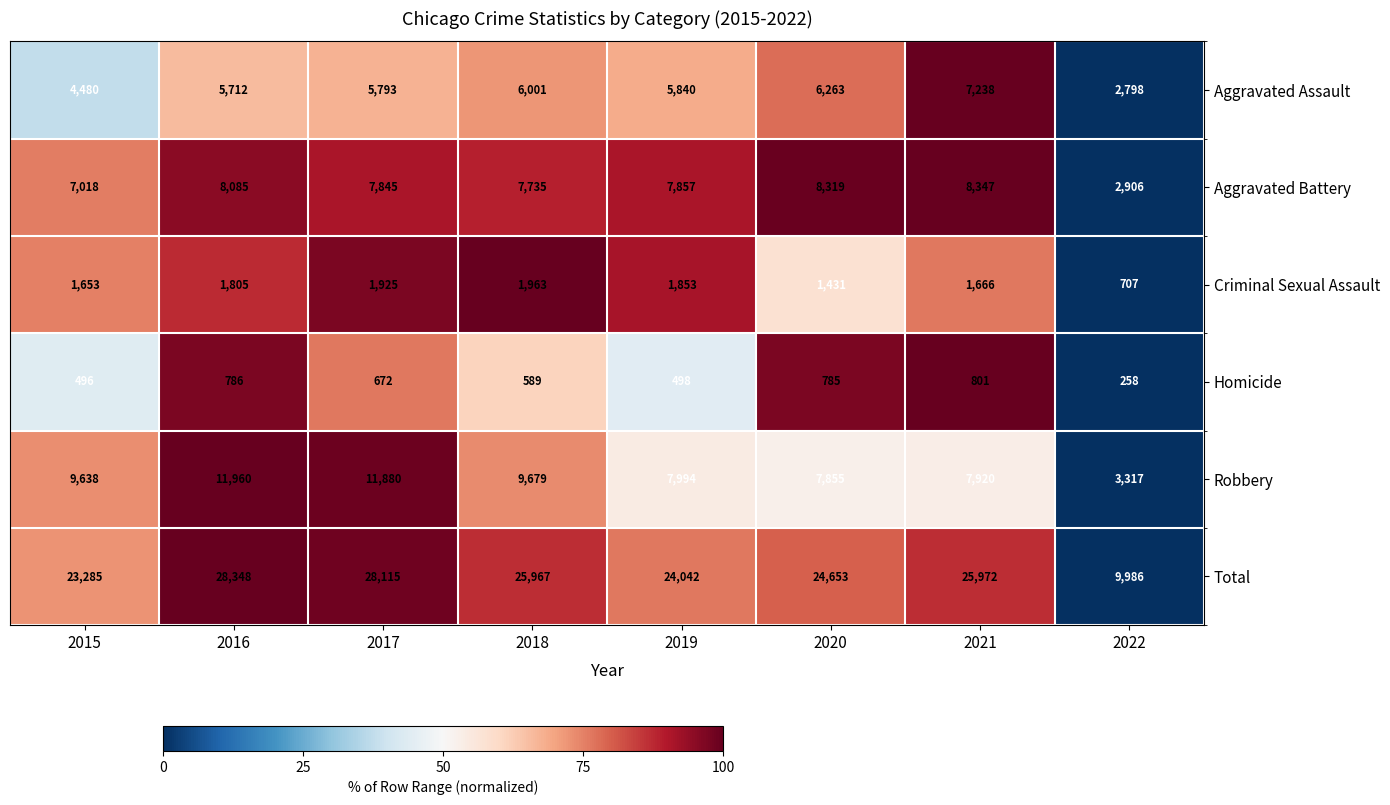

Which series has the largest range (max minus min)?

Total